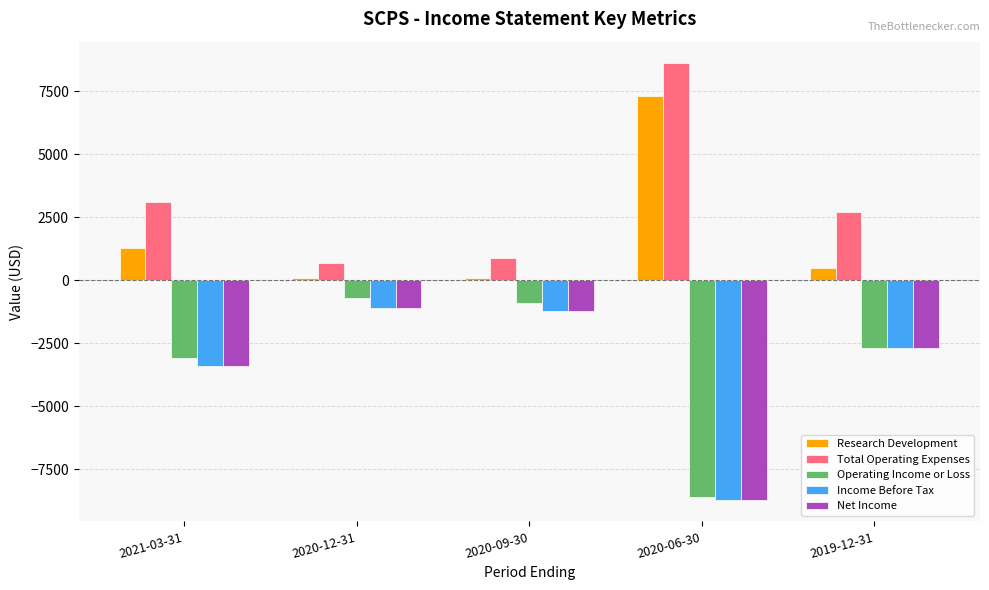

What is the minimum value shown in the chart?

-8700